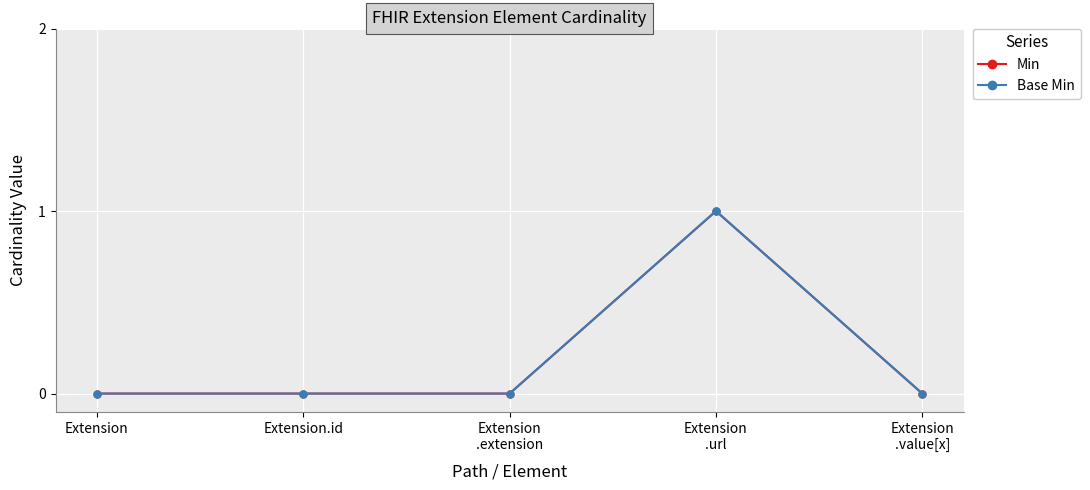

Is this an area chart (filled region under the line)?

No